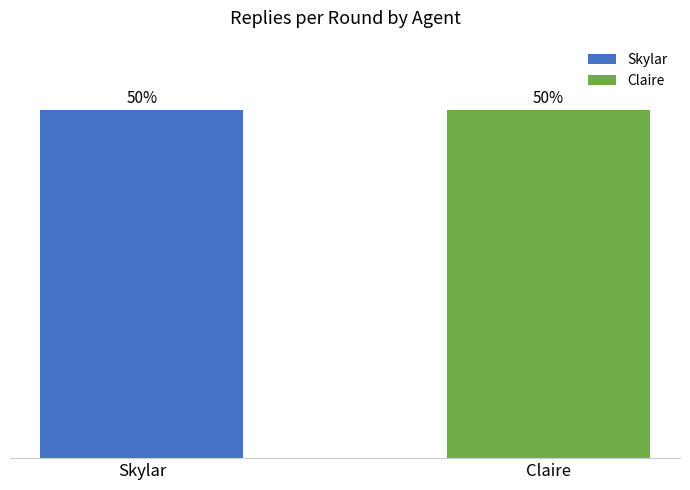

Does the chart contain stacked bars?

No